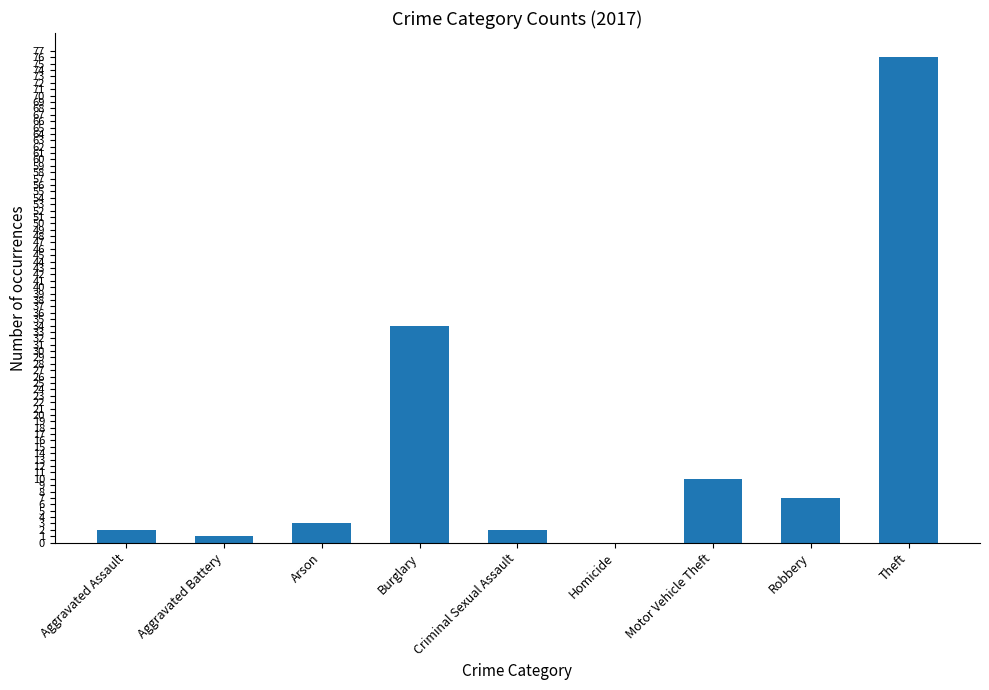

What is the maximum value shown in the chart?

76